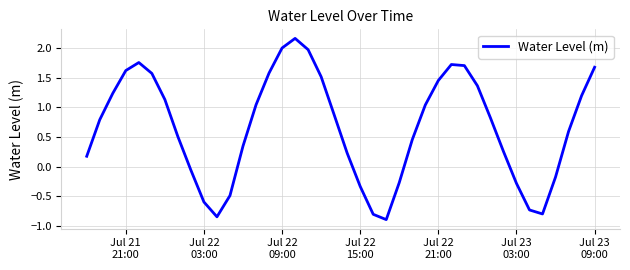

What is the difference between the maximum and minimum values?

3.1